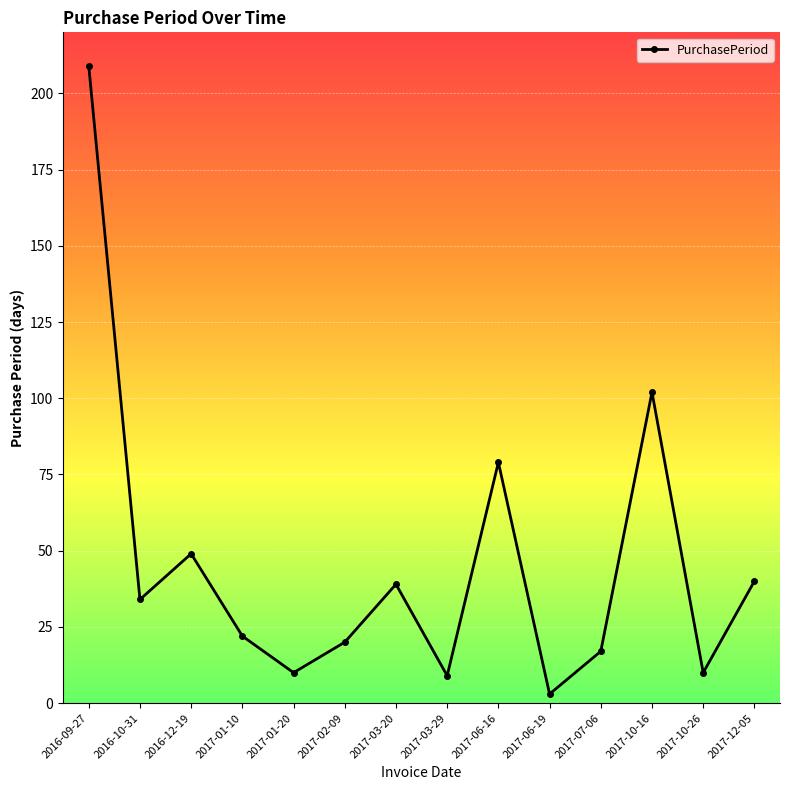

Read the value at 2017-03-20, to the nearest 50.

50